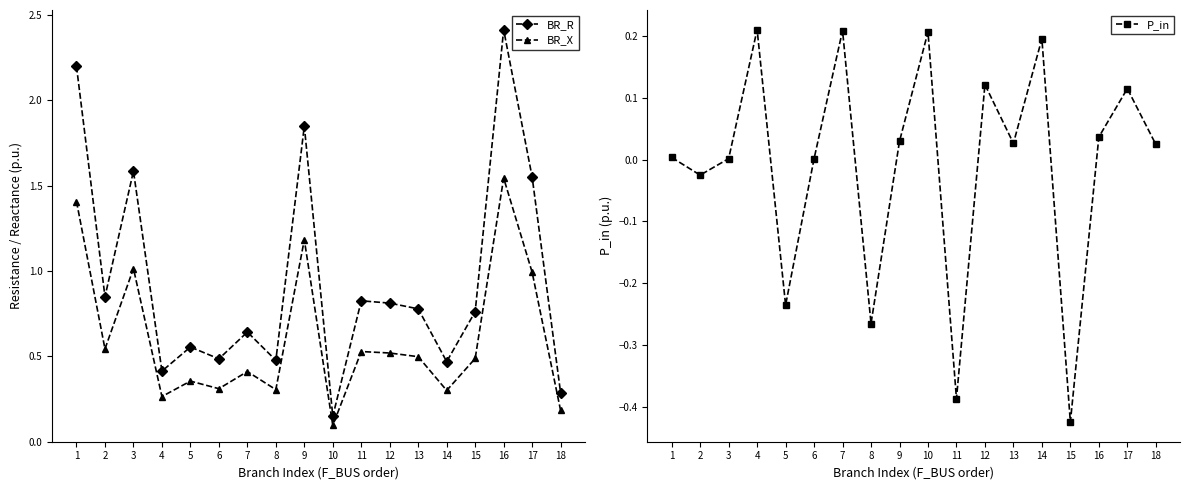

What are all the series names shown in the legend?

BR_R, BR_X, P_in